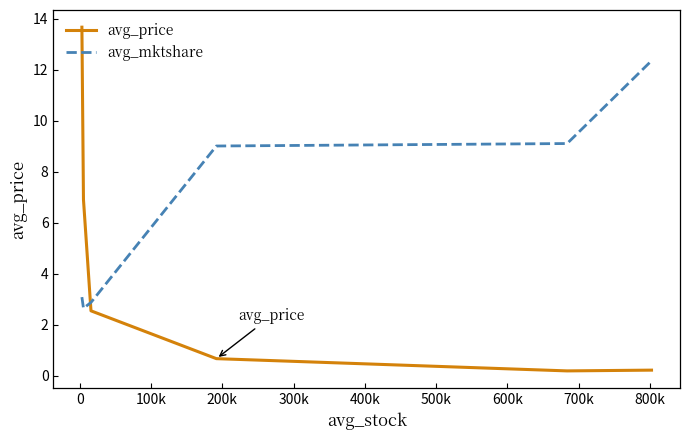

What is the difference between the maximum and minimum values in the avg_mktshare series?

9.7